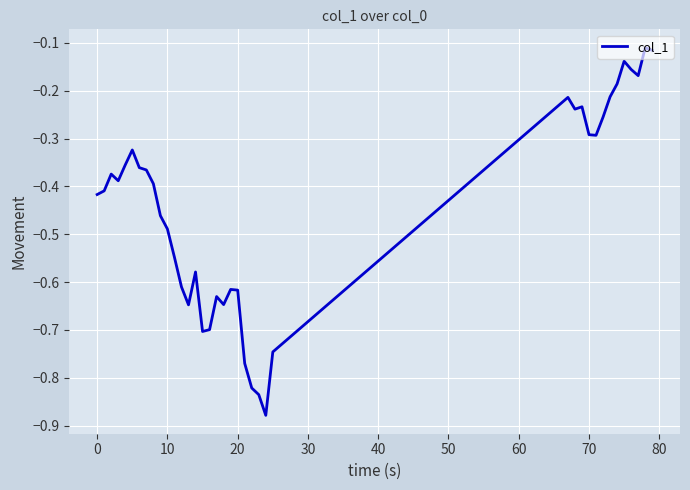

What is the difference between the maximum and minimum values?

0.8